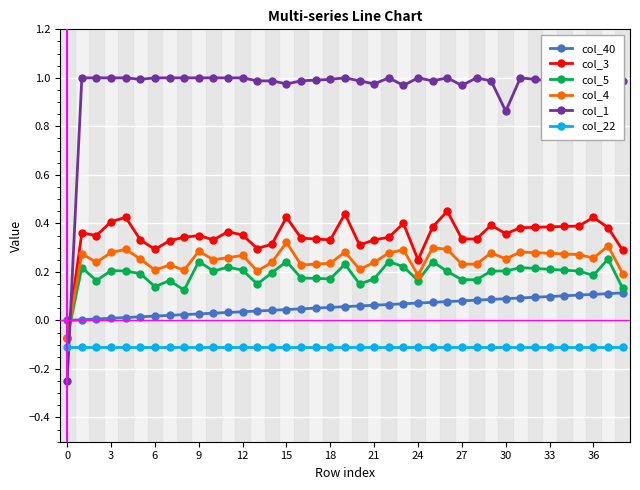

True or false: col_3 has a value of 0.4 at 3.

True